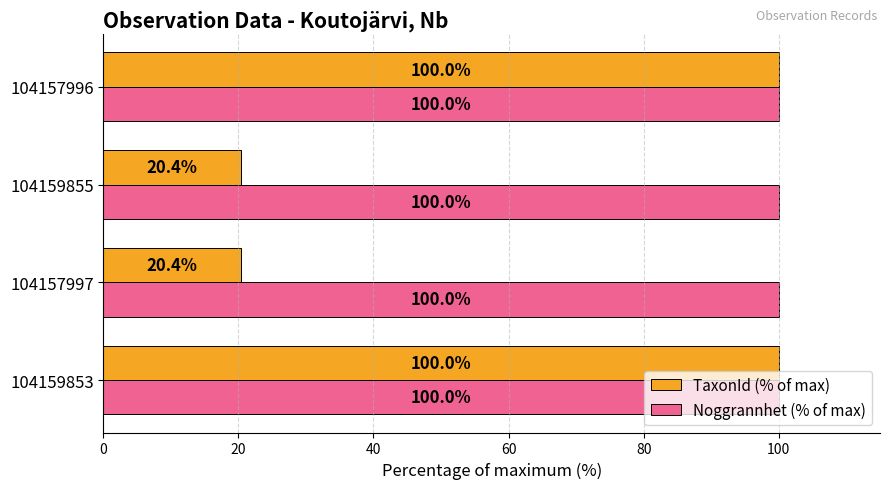

Rank the series by their average value, from lowest to highest.

TaxonId (% of max), Noggrannhet (% of max)